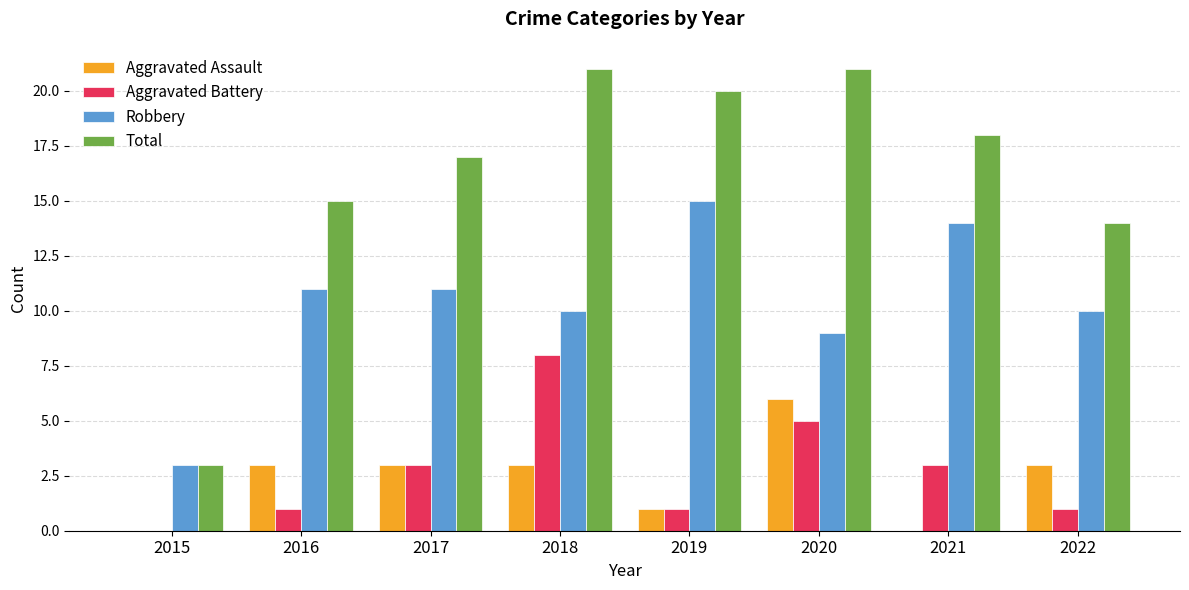

What is the sum of the Robbery values at 2022 and 2021?

24